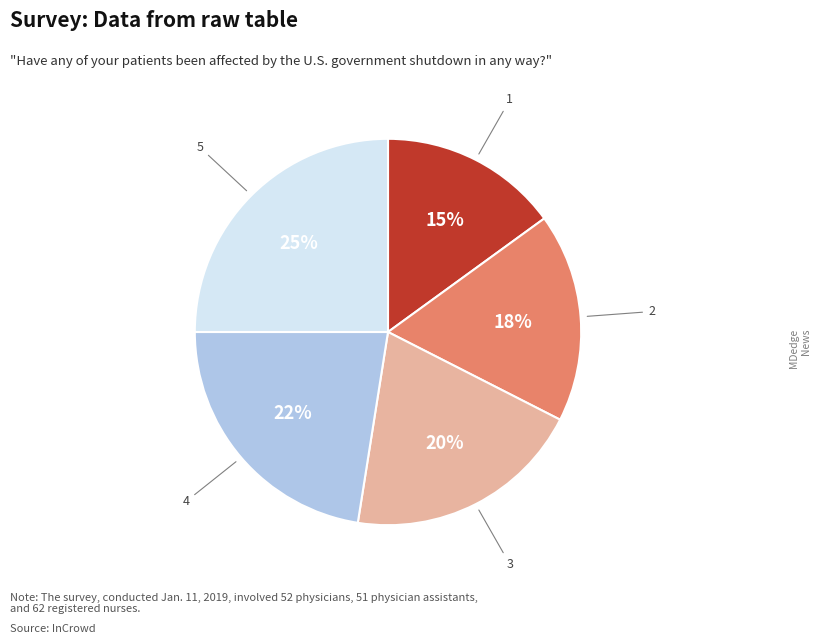

How many slices are in this pie chart?

5